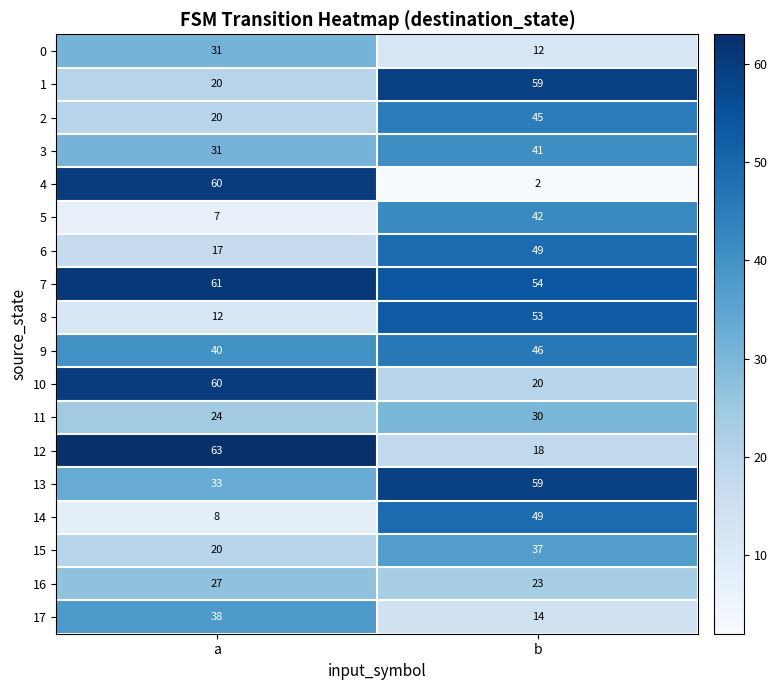

What is the minimum value for 7?

54